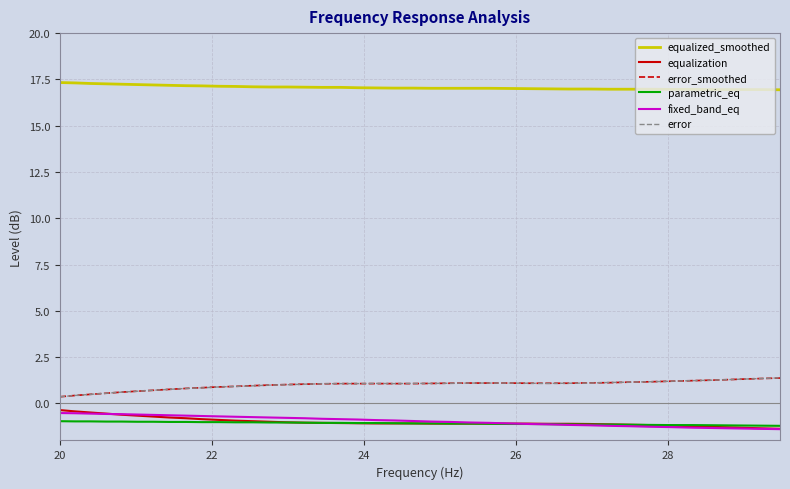

Which series has the largest total across all categories?

equalized_smoothed